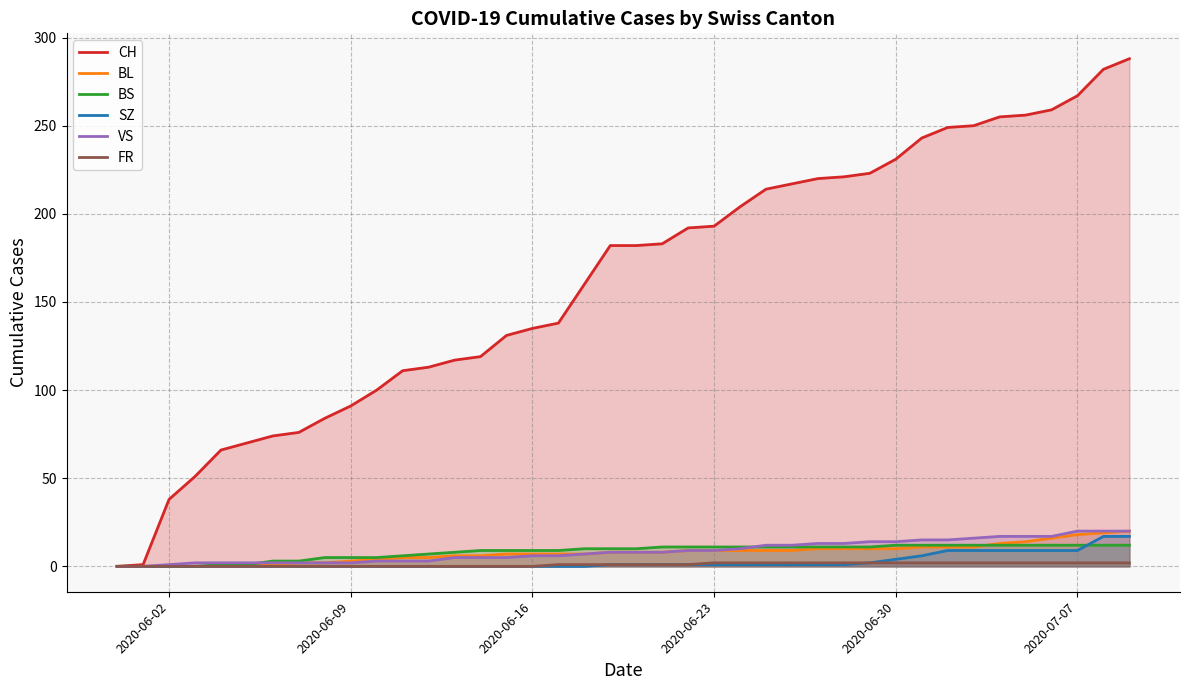

Which series has the largest total across all categories?

CH